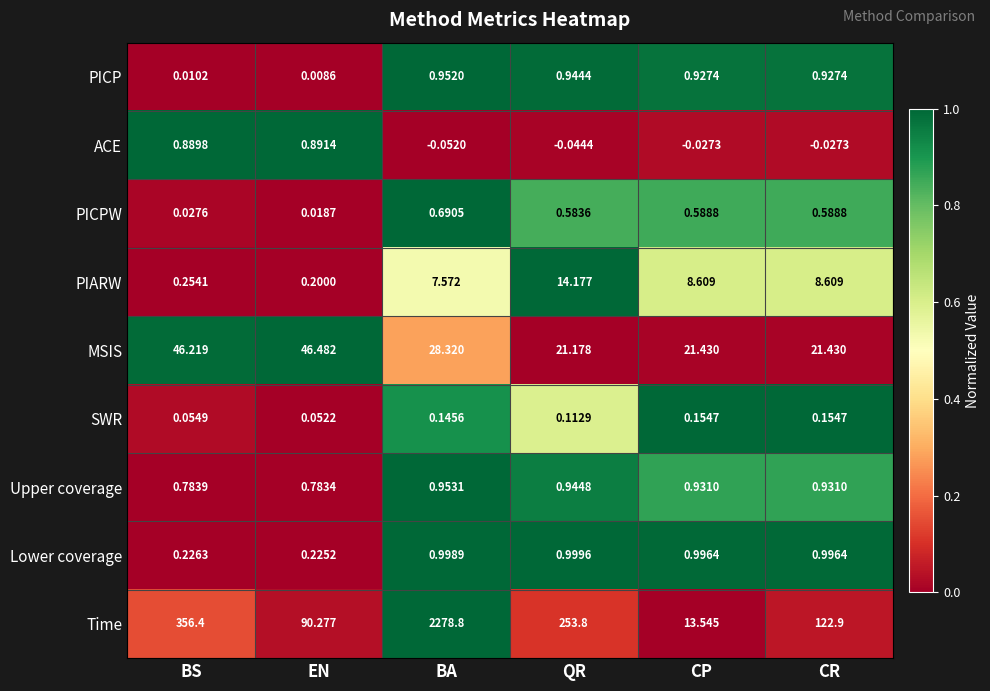

How many distinct data groups are displayed?

9